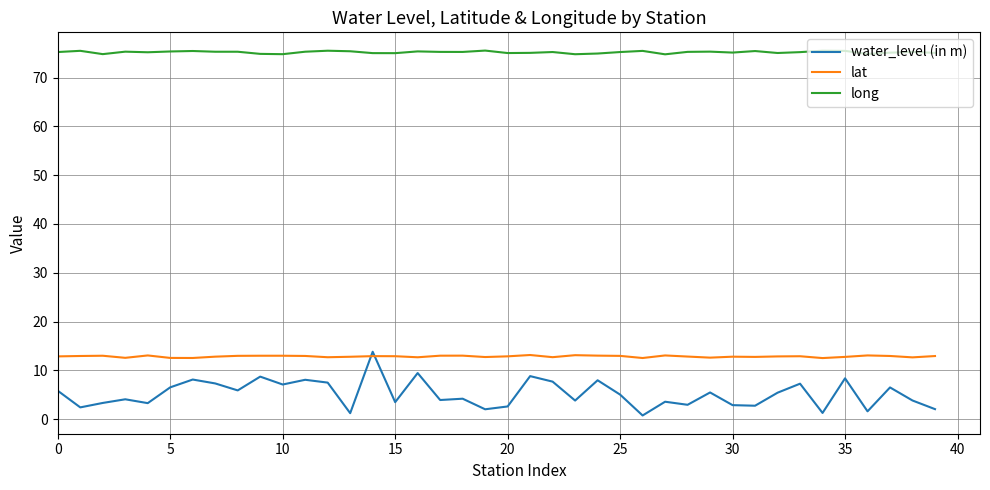

How many lines are shown in the chart?

3